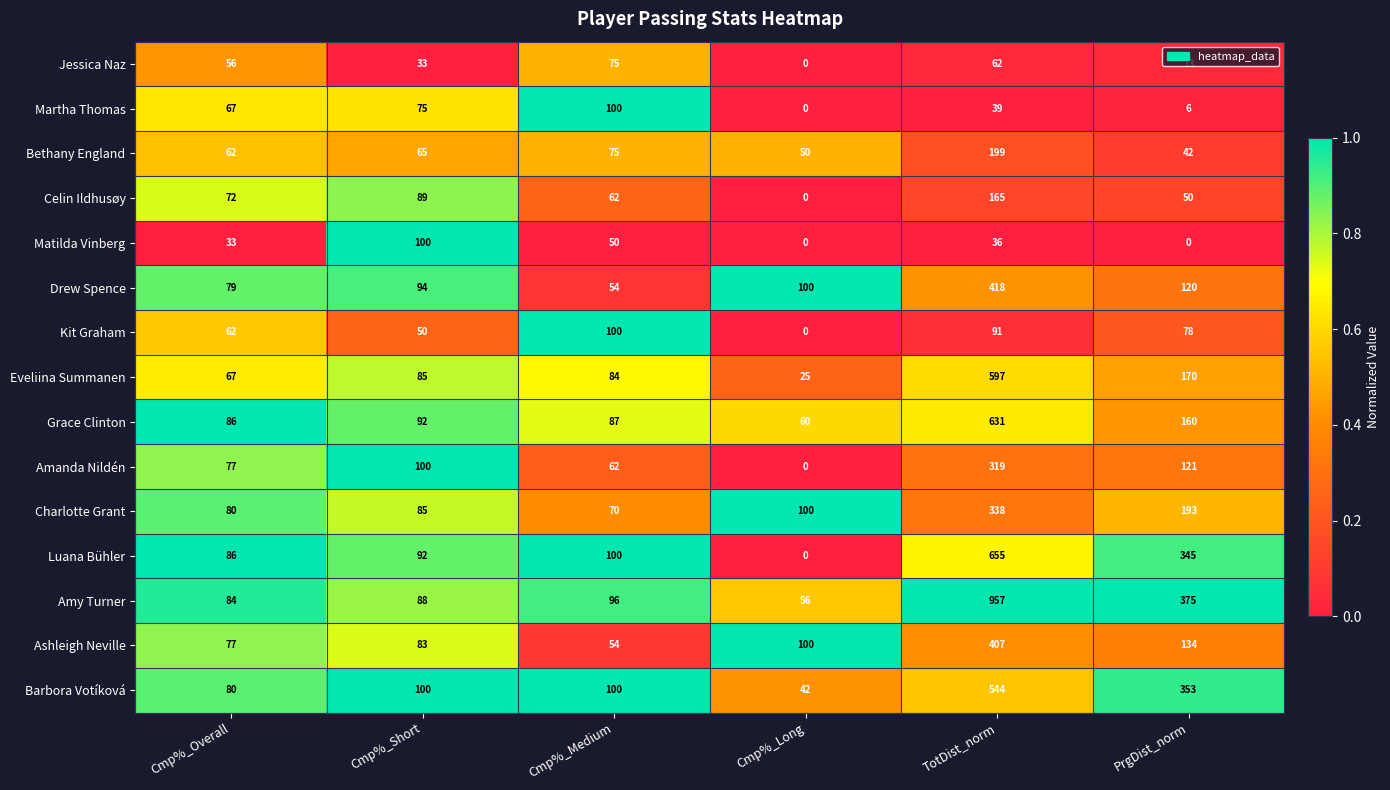

What is the spread (max minus min) of values at TotDist_norm?

921